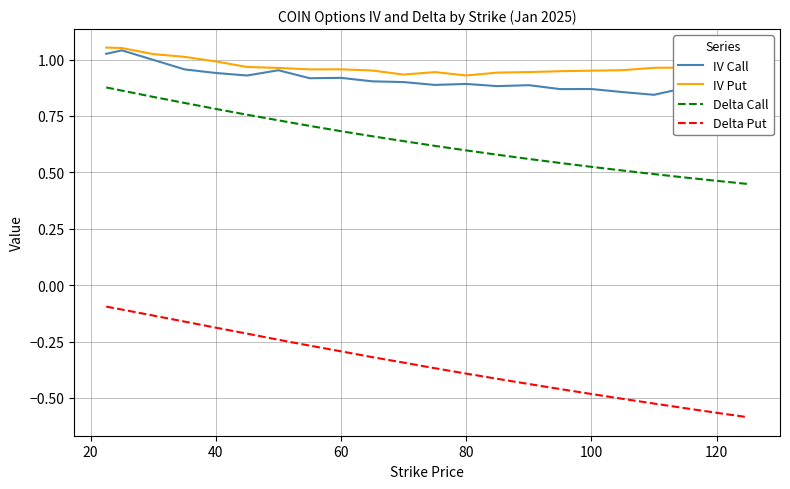

Which series has the largest range (max minus min)?

Delta Put